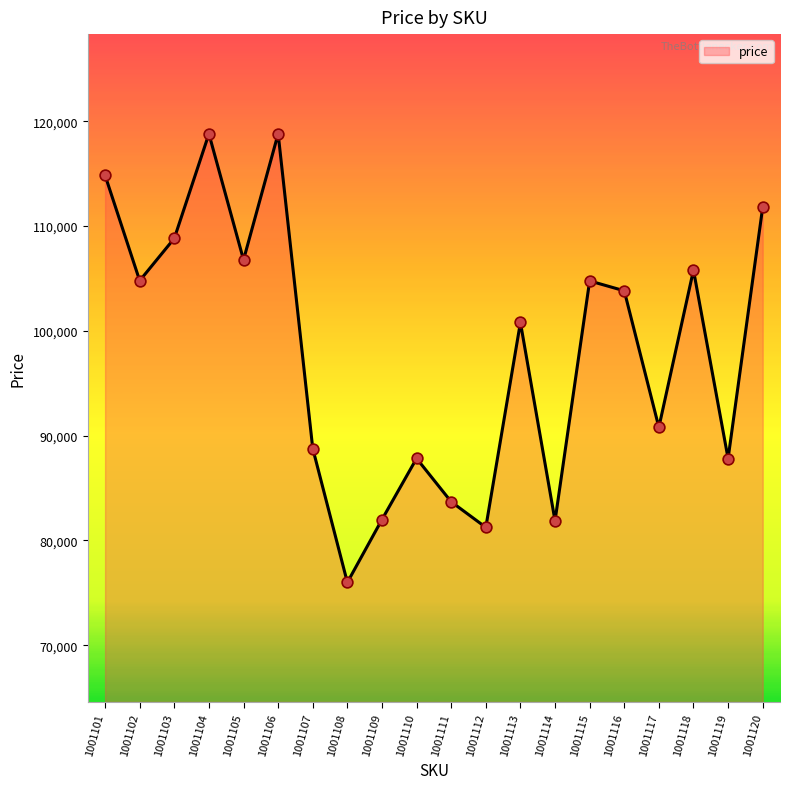

Which has a higher value, 1001112 or 1001114?

1001114